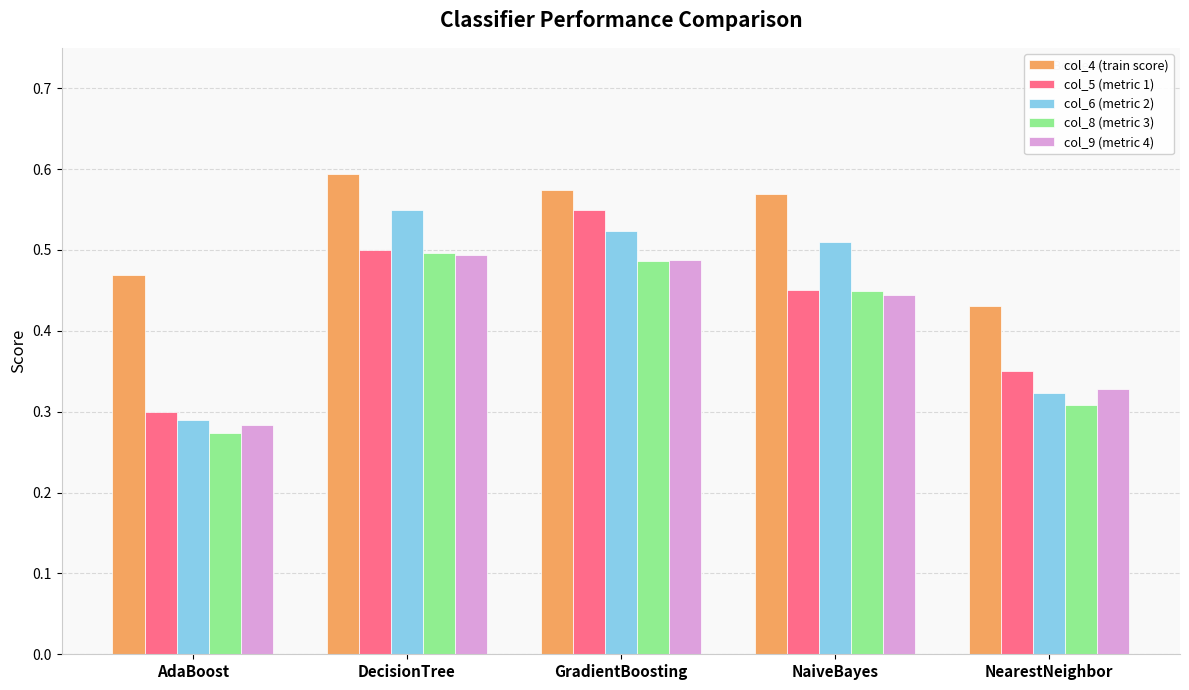

What position from the left is AdaBoost?

1